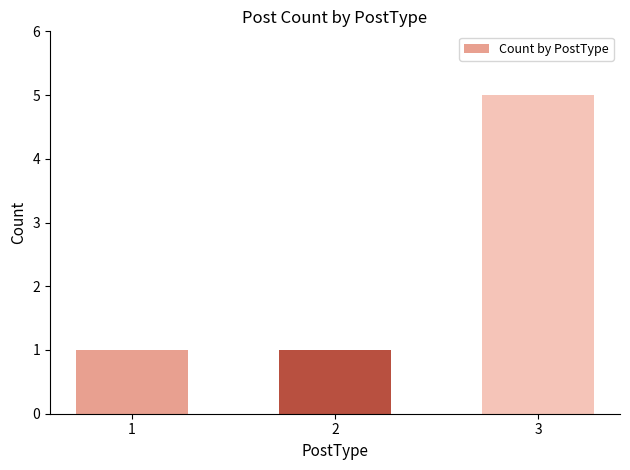

What is the value of the 2nd bar from the left?

1